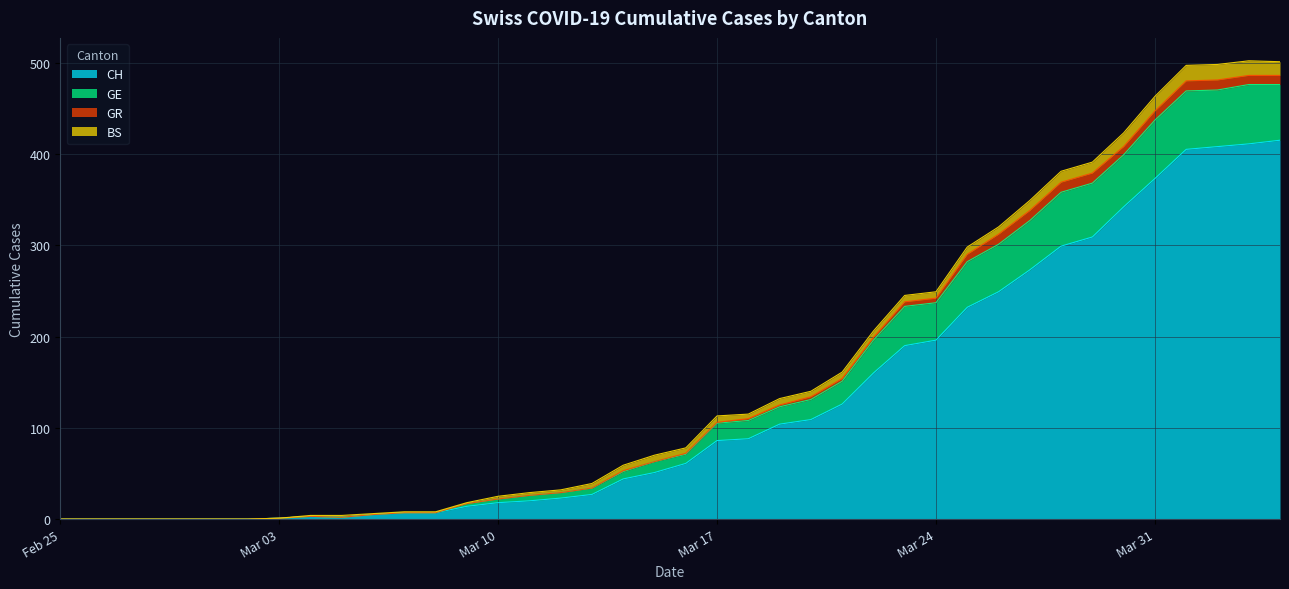

What is the difference between the CH values at 2020-03-11 and 2020-03-23?

170